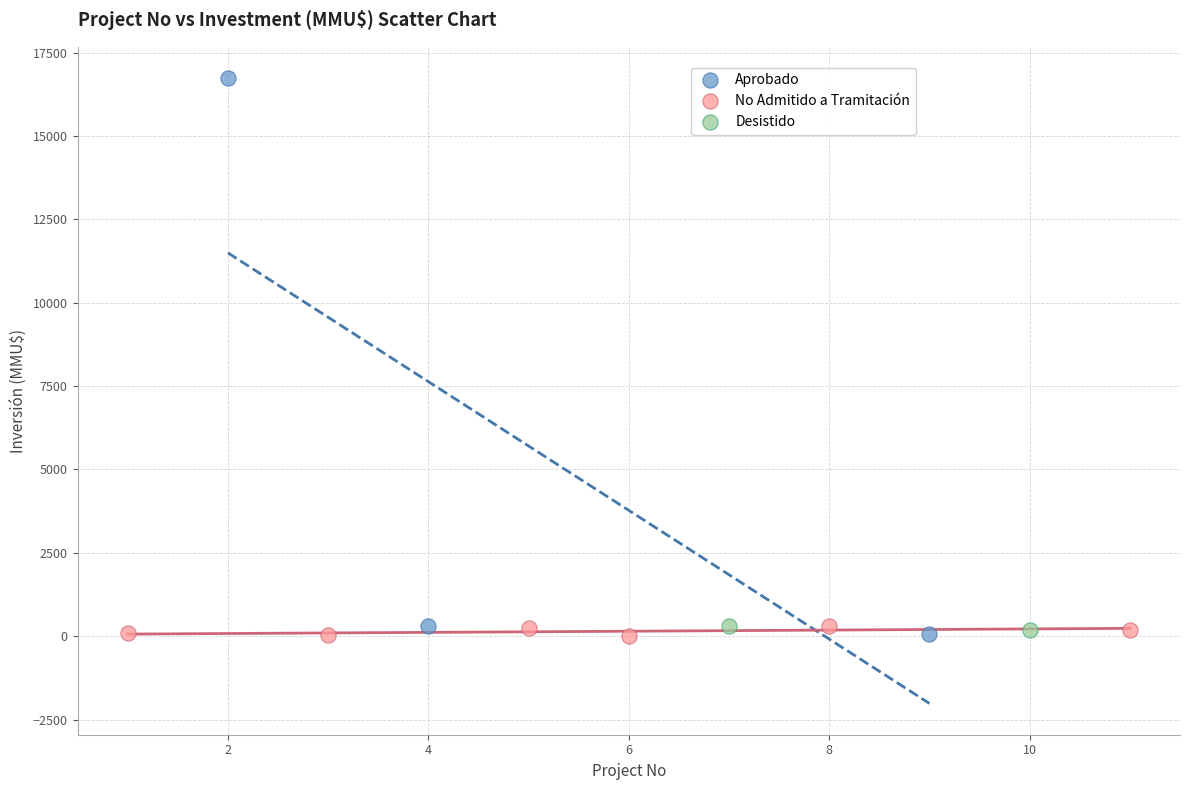

What are all the series names shown in the legend?

Aprobado, No Admitido a Tramitación, Desistido